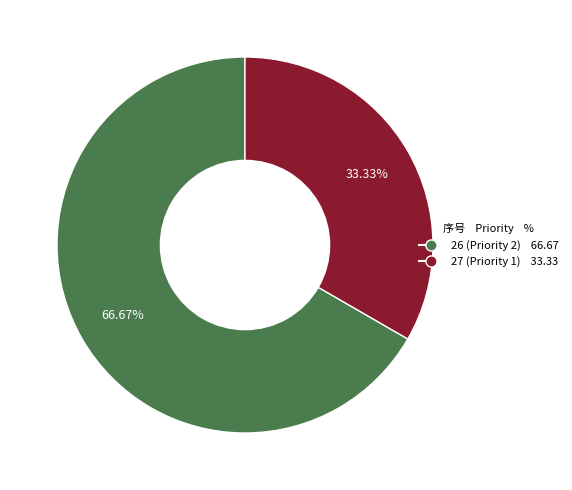

Rank the categories by value from lowest to highest.

27, 26